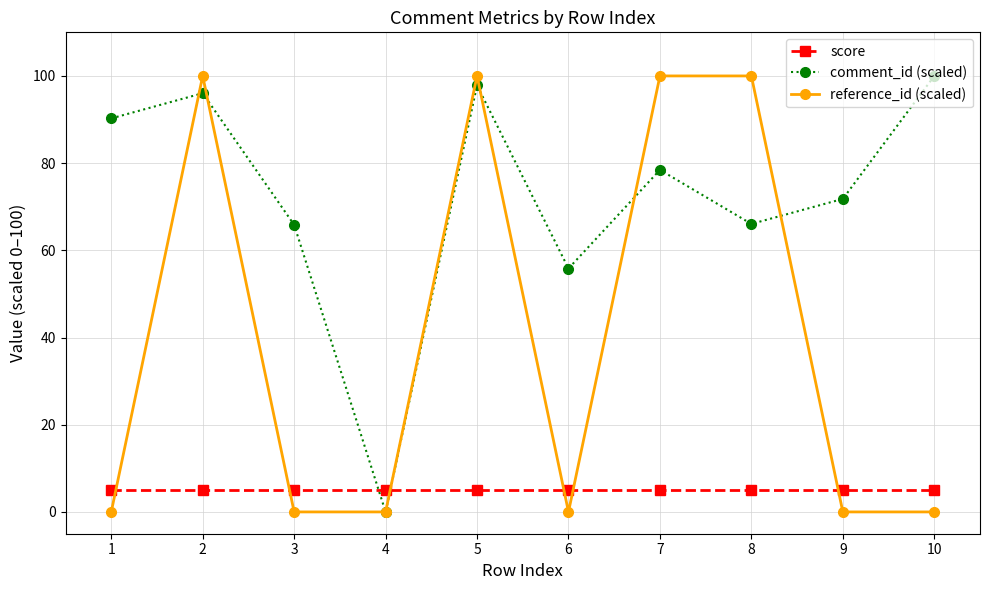

At which label does comment_id (scaled) reach its minimum?

4